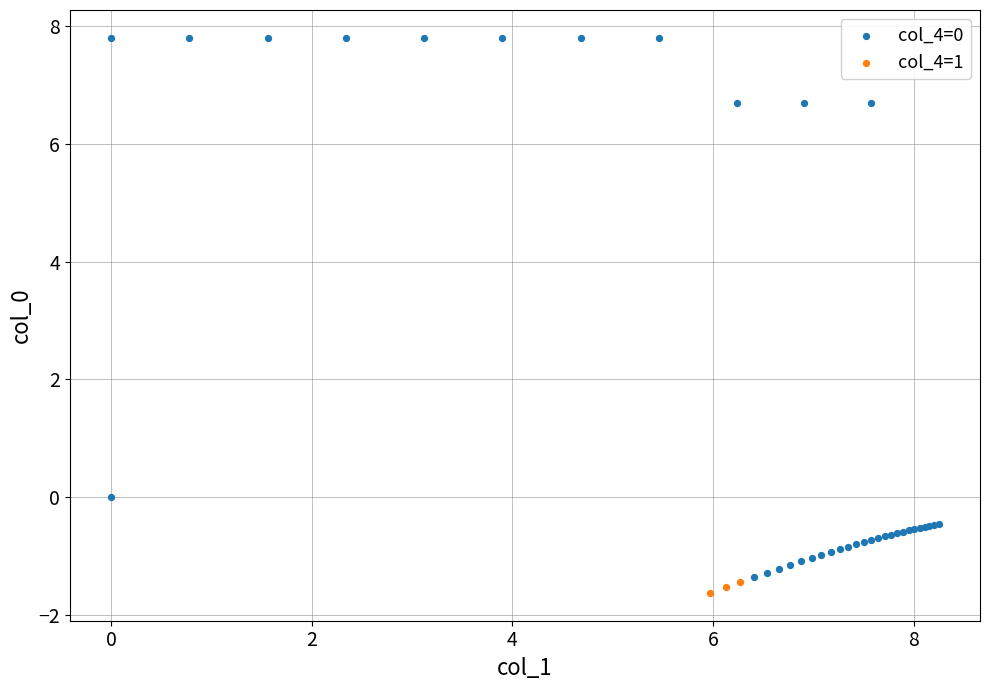

Which series contains the highest Y value?

col_4=0